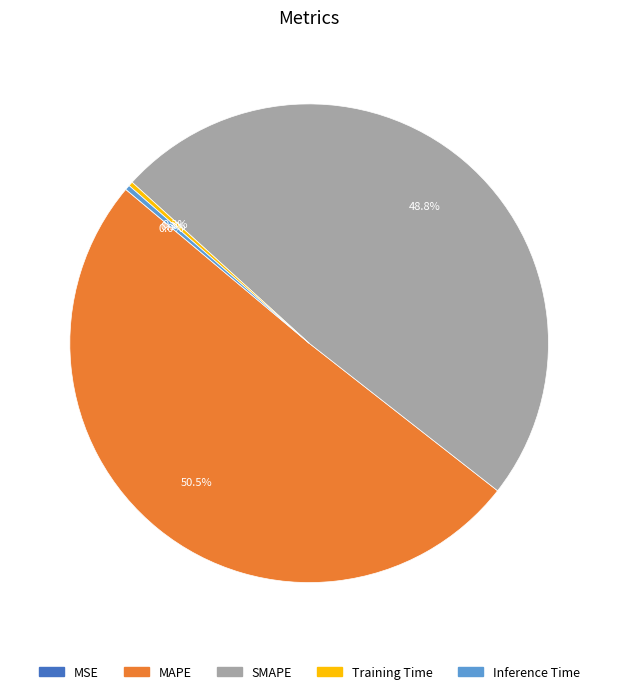

What percentage do Training Time and Inference Time together represent?

0.6%